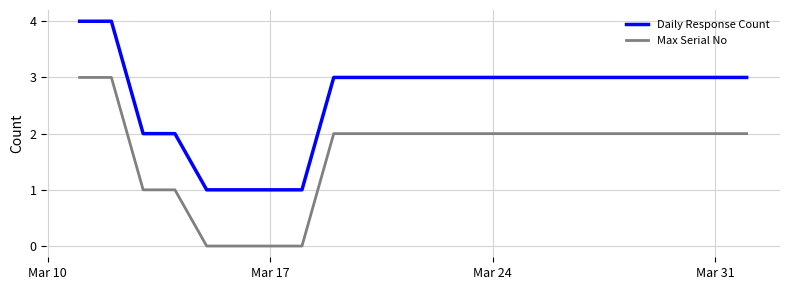

Which series has the largest total across all categories?

Daily Response Count